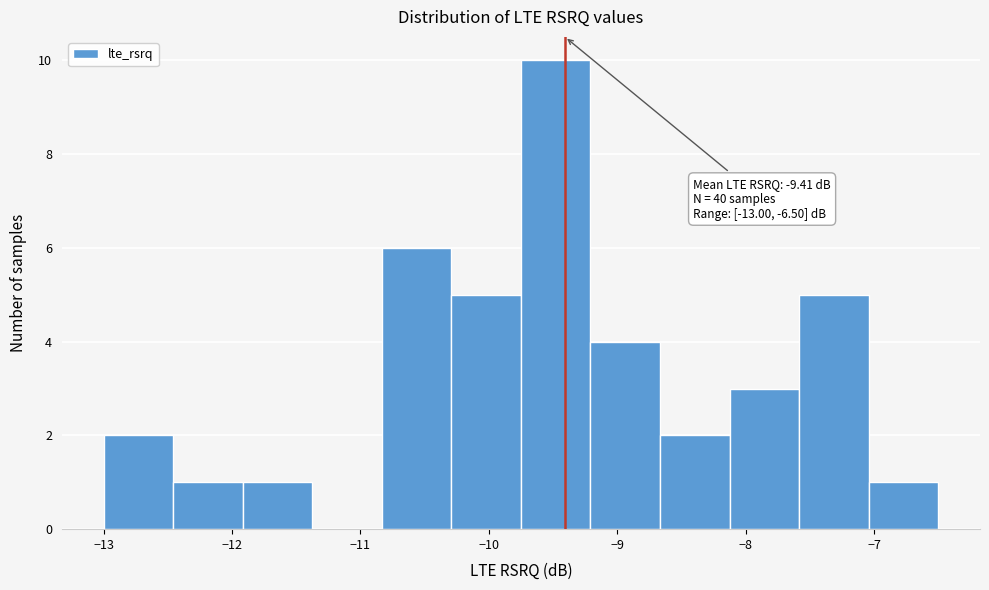

Over which range of the x-axis is the bar tallest?

-9.7 to -9.2